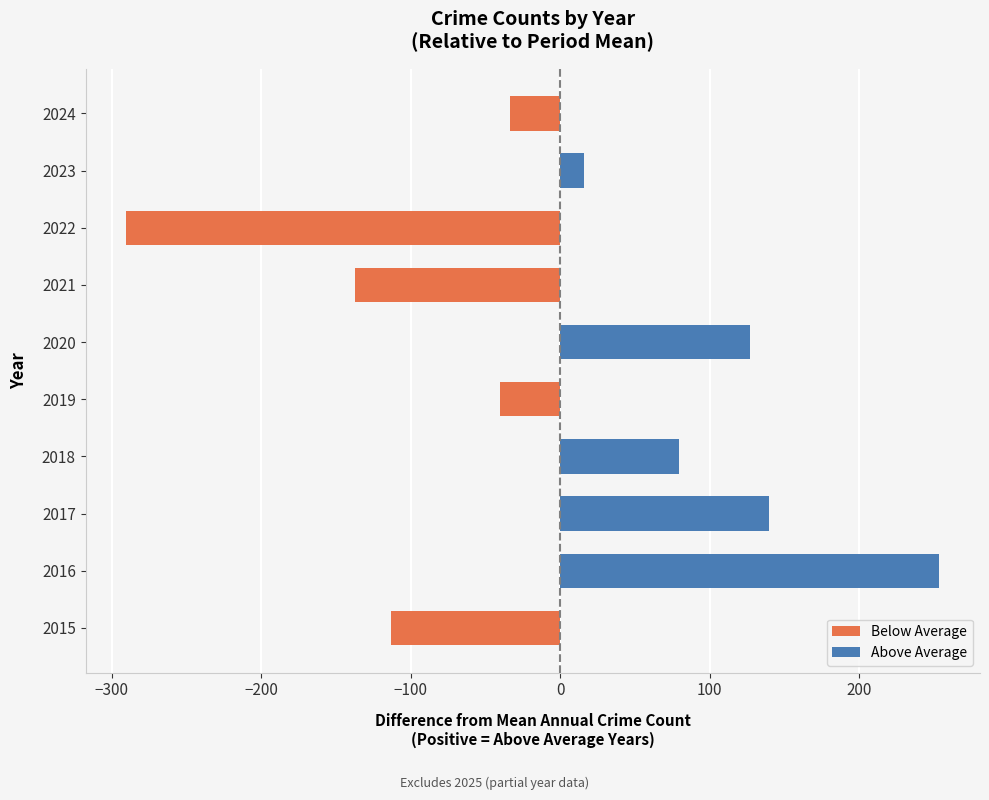

The chart shows a value of -137.4 at 2021. True or false?

True